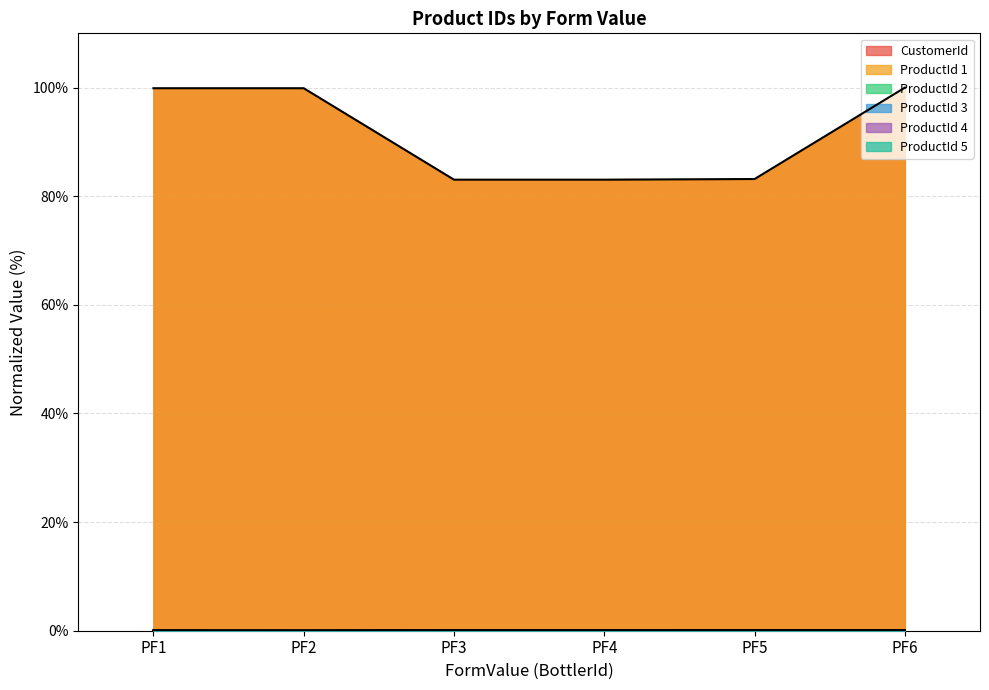

What is the highest value of the CustomerId series?

100.0